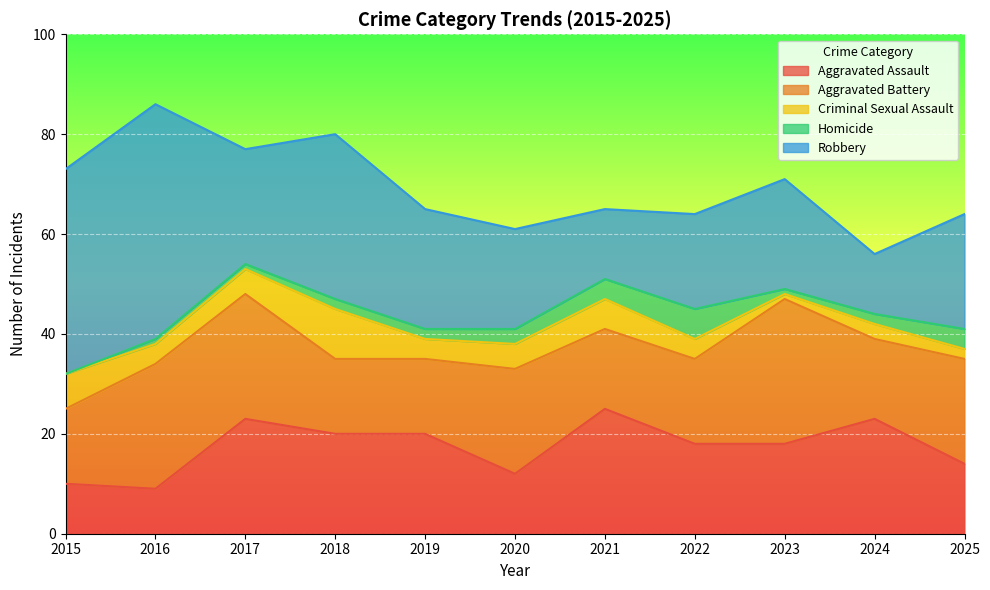

True or false: Criminal Sexual Assault and Aggravated Assault cross at least once.

False